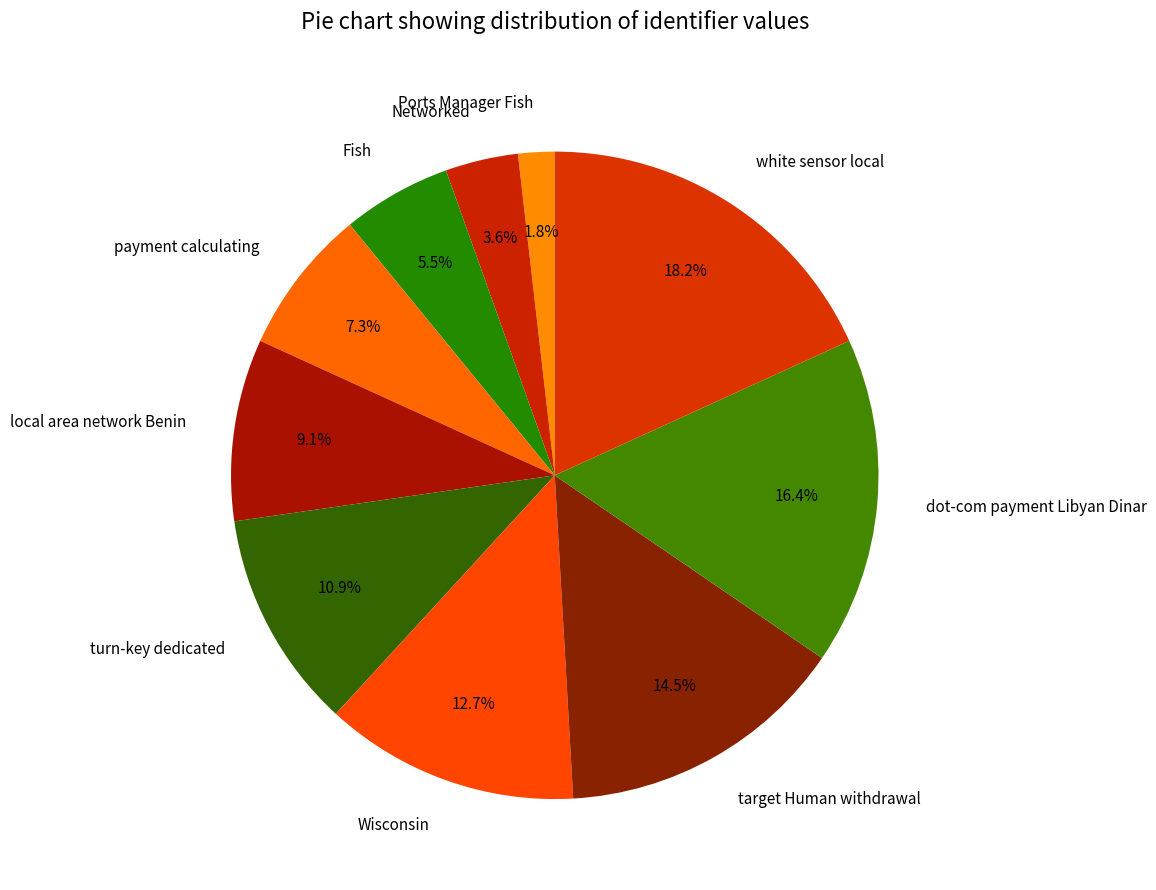

What percentage is the payment calculating slice, to the nearest percent?

7%